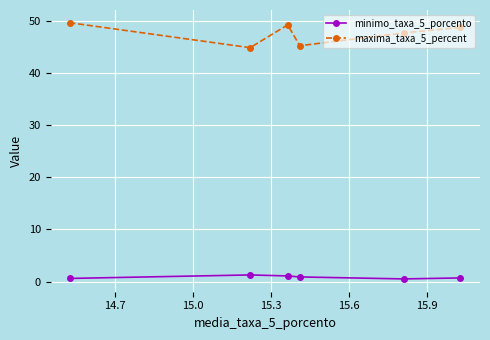

Which series has the widest spread of values?

maxima_taxa_5_percent